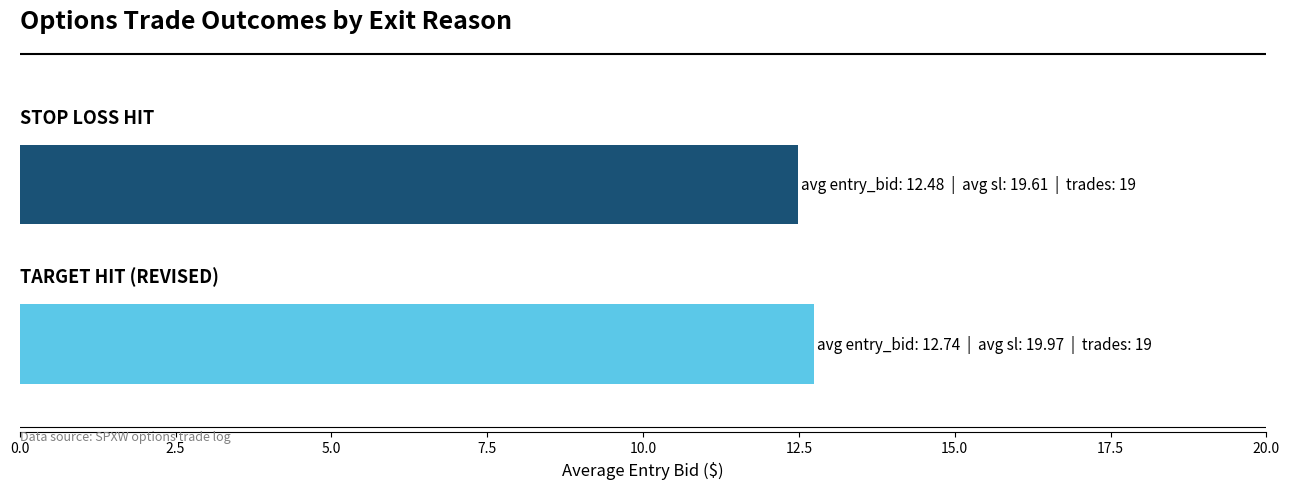

What is the greatest value displayed?

12.7